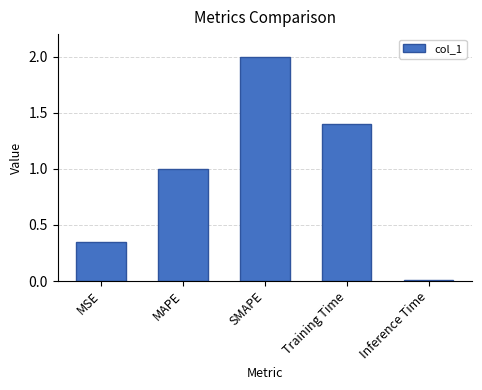

What is the value of the 4th bar from the left?

1.4